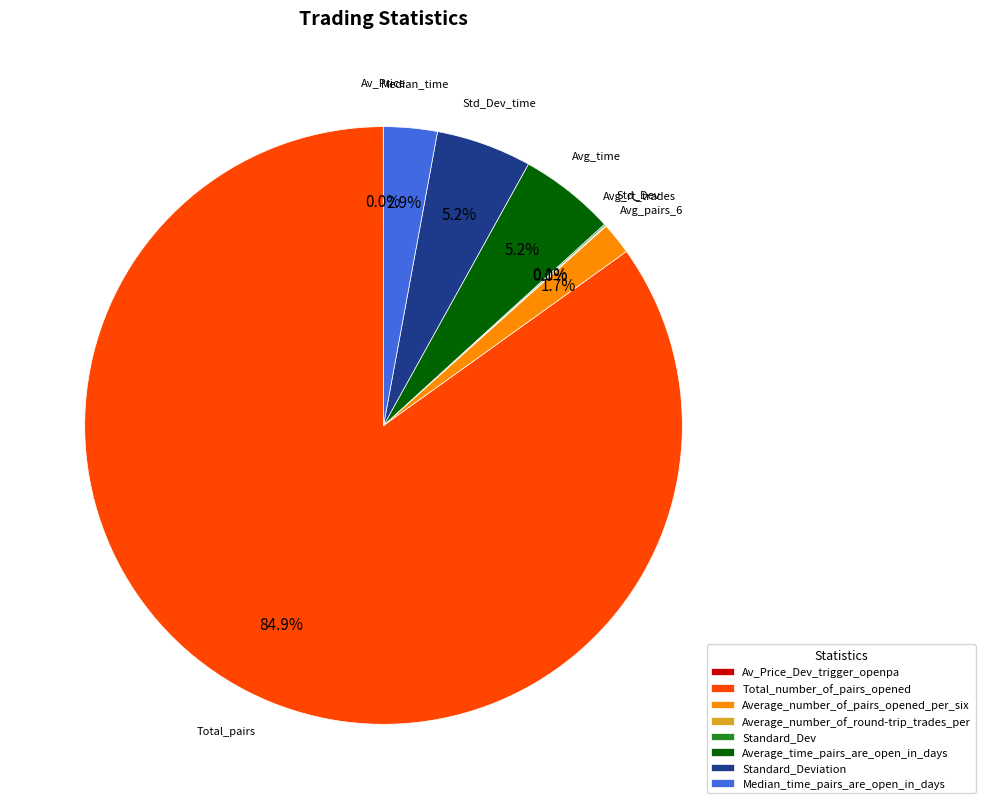

What is the largest slice in the pie chart?

Total_number_of_pairs_opened